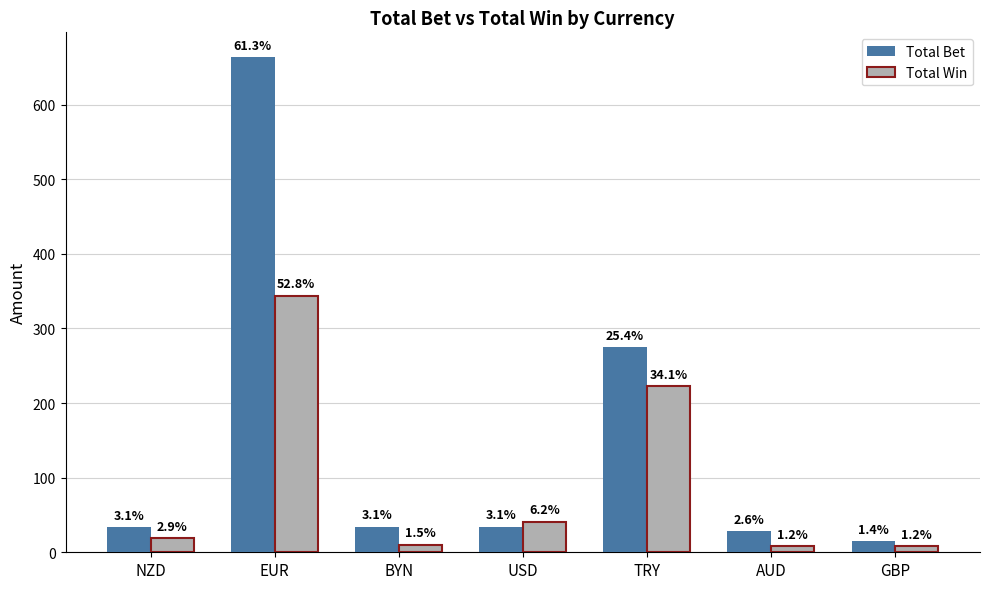

What are all the series names shown in the legend?

Total Bet, Total Win